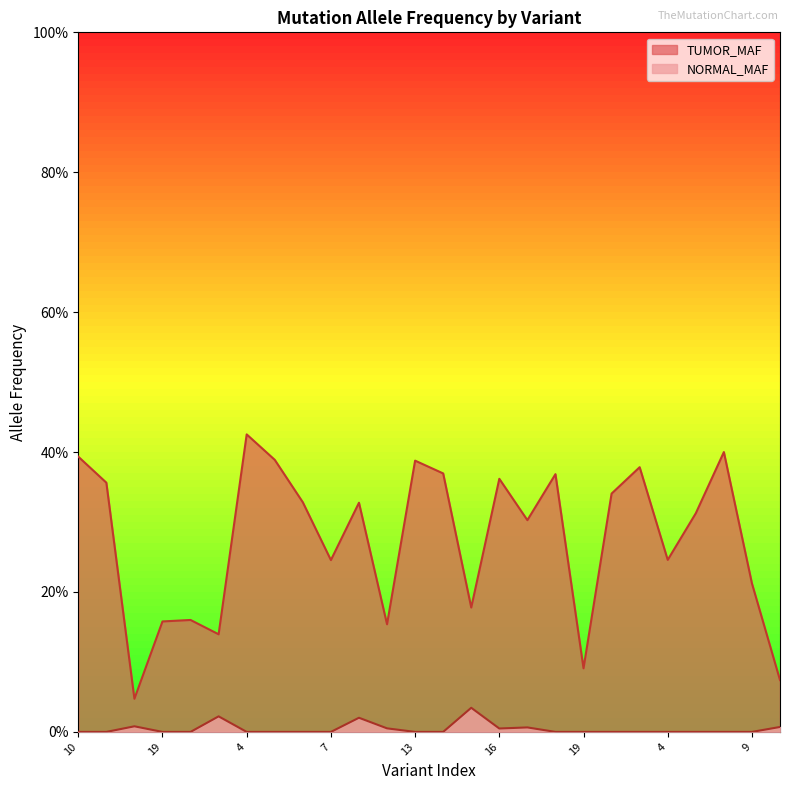

Which series changed the most between 7 and 9?

TUMOR_MAF